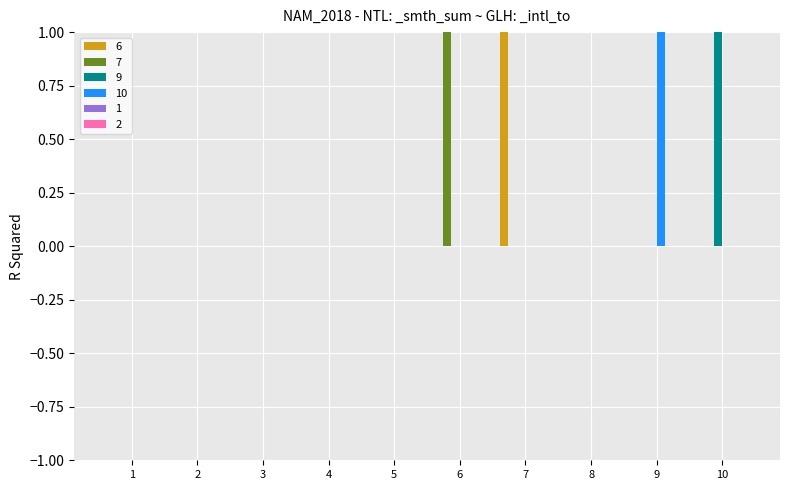

How many distinct data groups are displayed?

4